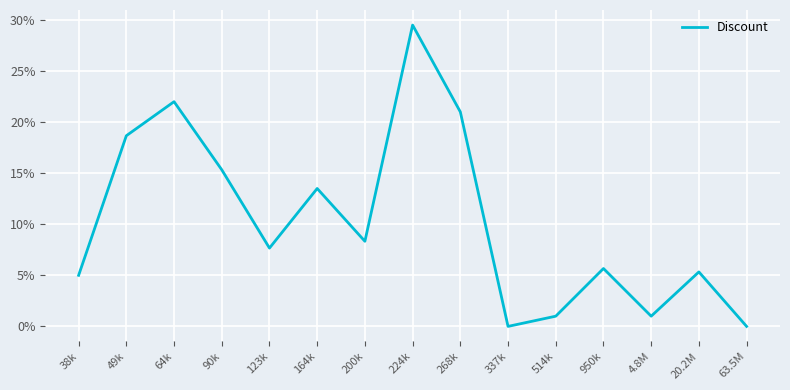

Approximately how many times larger is the value at 64k compared to 90k?

1.4